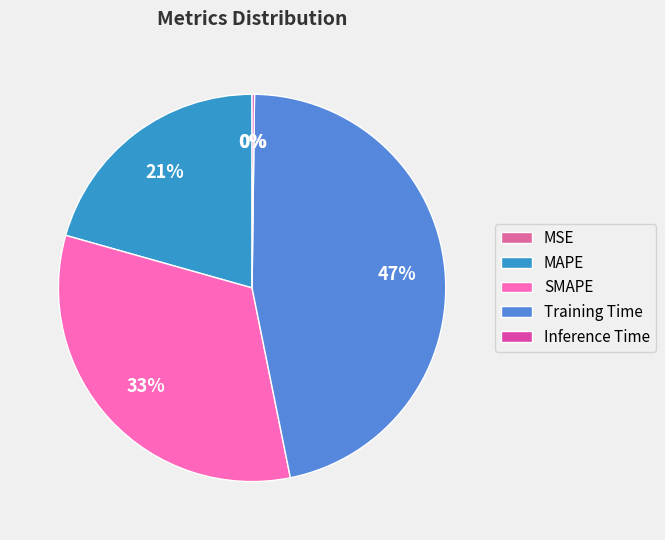

Is it true that Inference Time is 1% of the pie?

False